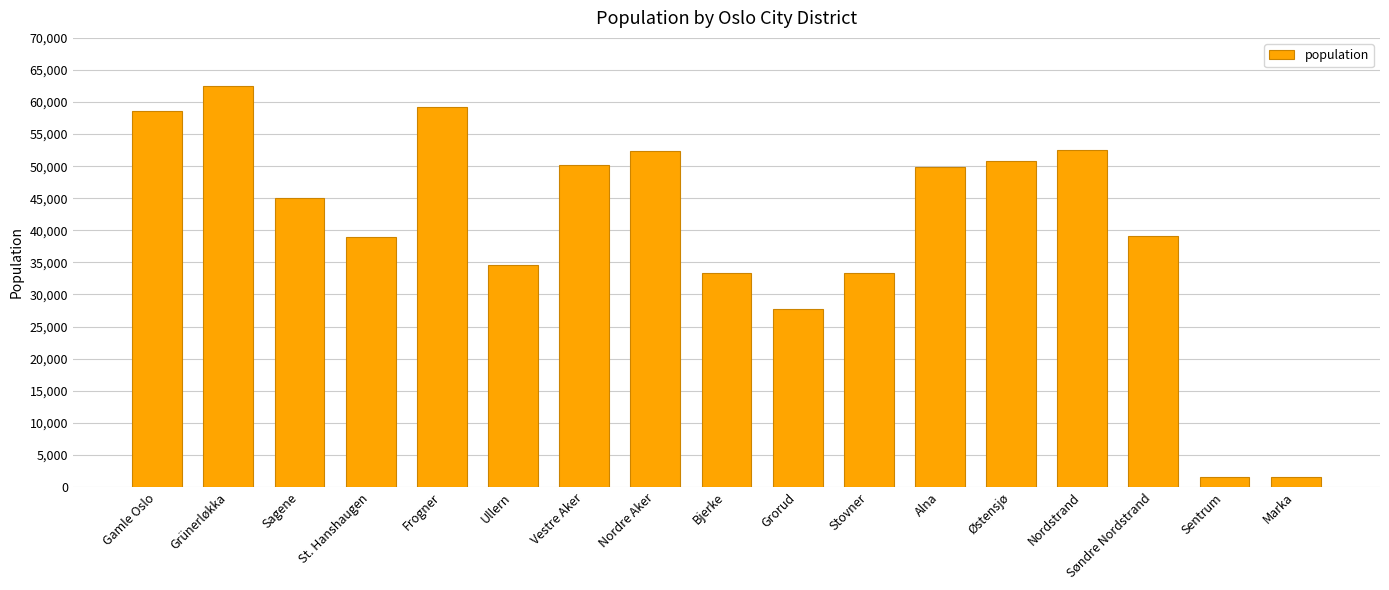

The value at Grorud is 27707. True or false?

True